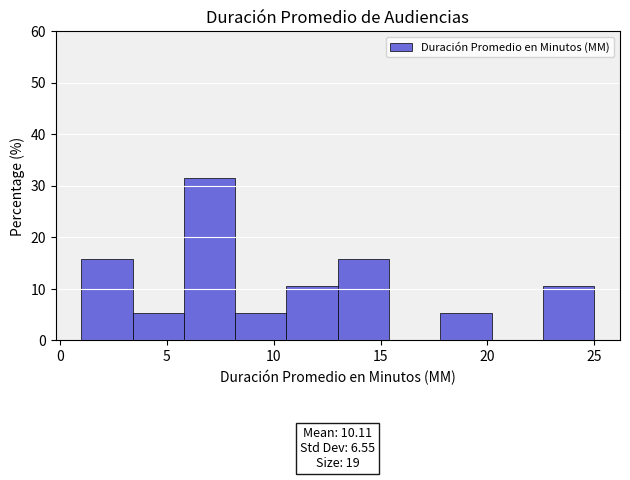

Over which range of the x-axis is the bar tallest?

5.8 to 8.2